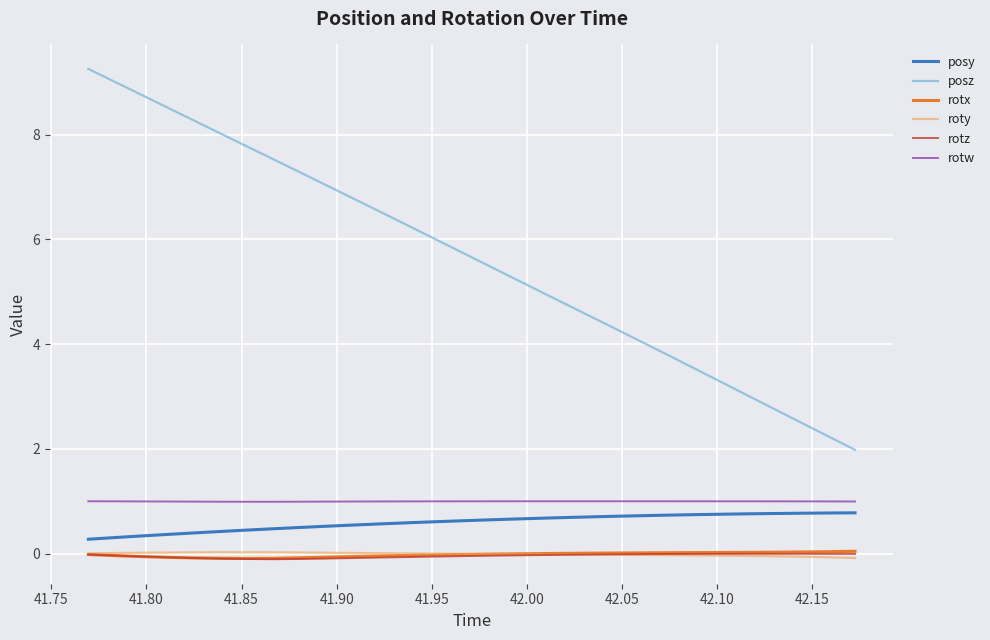

What is the maximum value shown in the chart?

9.3